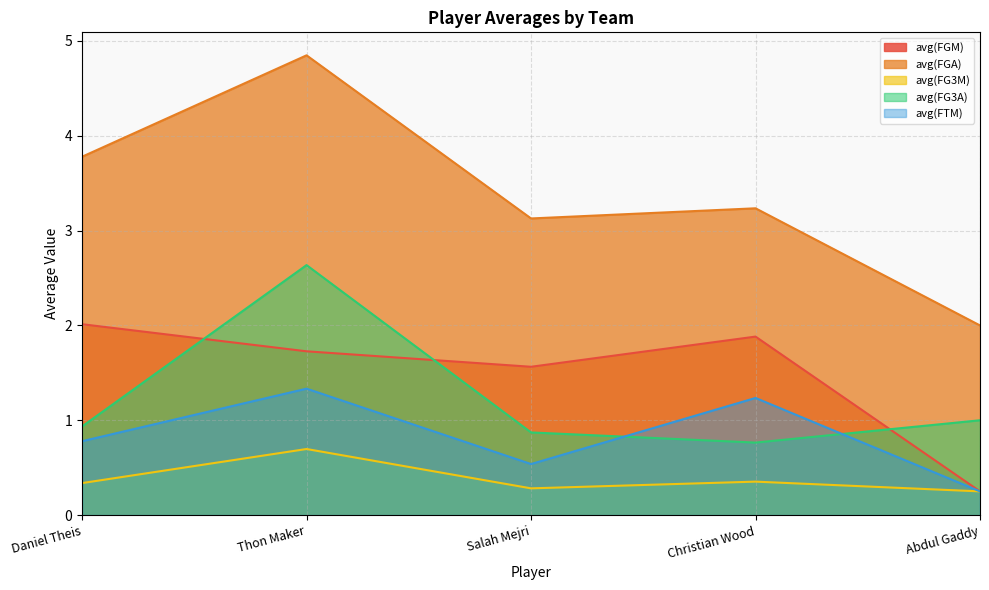

Reading left to right, transcribe all the data shown in this chart.

avg(FGM): 2.0	1.7	1.6	1.9	0.2
avg(FGA): 3.8	4.8	3.1	3.2	2.0
avg(FG3M): 0.3	0.7	0.3	0.4	0.2
avg(FG3A): 0.9	2.6	0.9	0.8	1.0
avg(FTM): 0.8	1.3	0.5	1.2	0.2